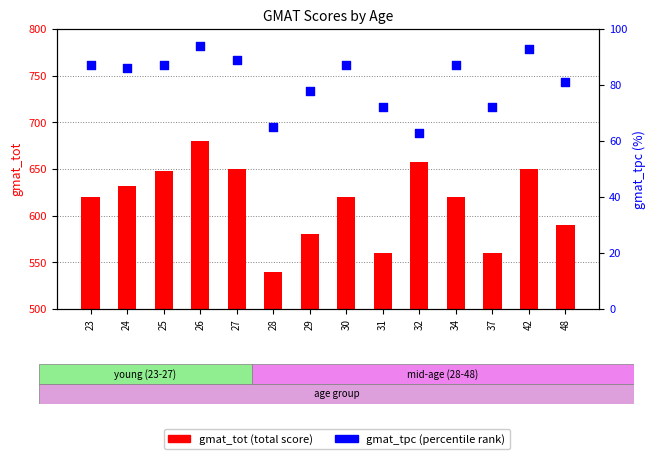

What is the total value across all series at 48?

671